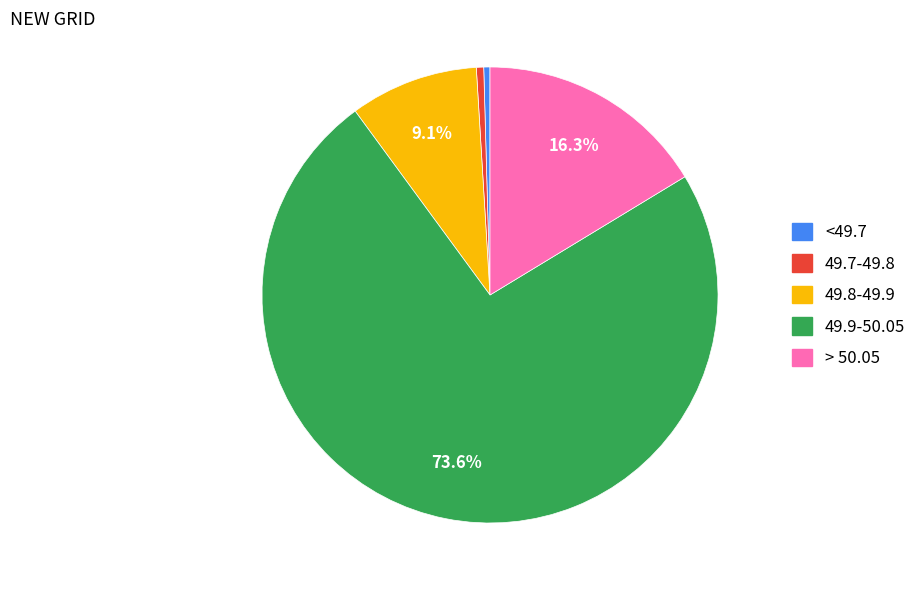

Is there any slice that represents more than half of the pie?

Yes